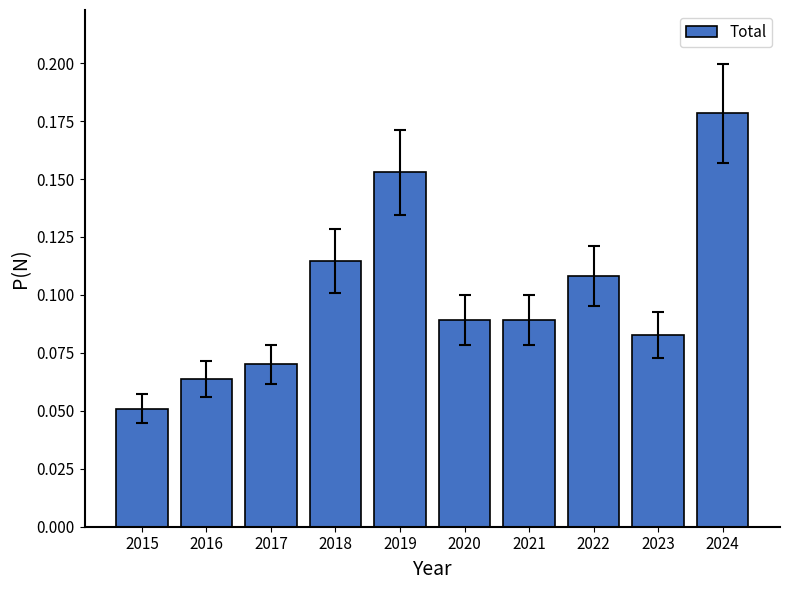

Between 2024 and 2020, which is larger?

2024